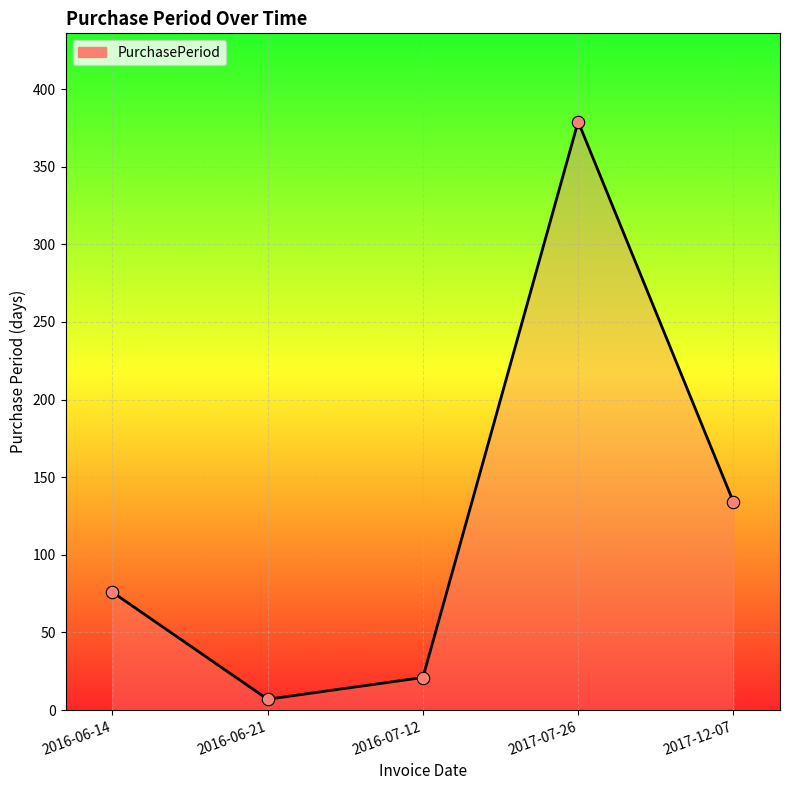

What is the ratio of the value at 2017-12-07 to the value at 2016-07-12?

6.4